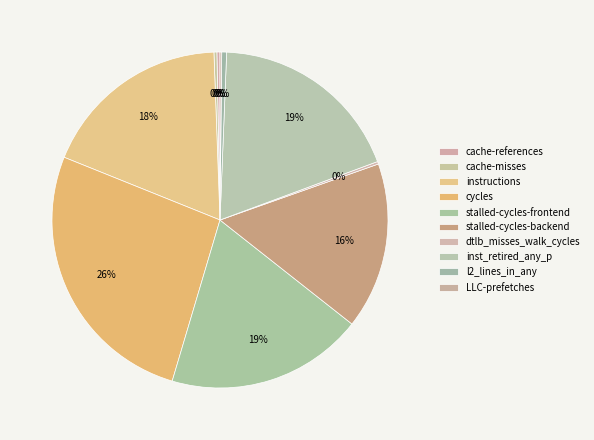

Is there a majority slice in this chart?

No